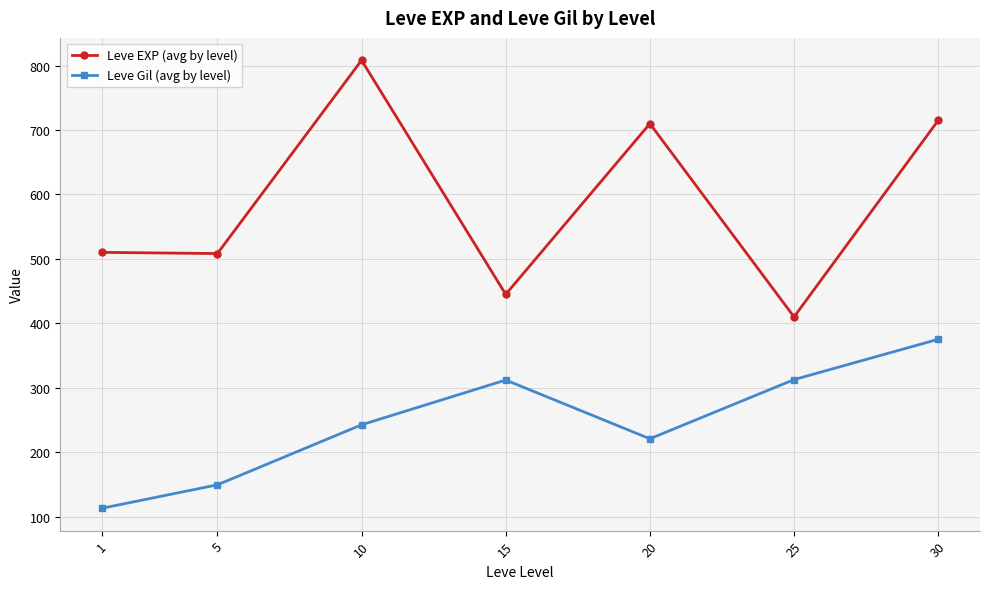

What is the difference between the highest and lowest values at 15?

133.0